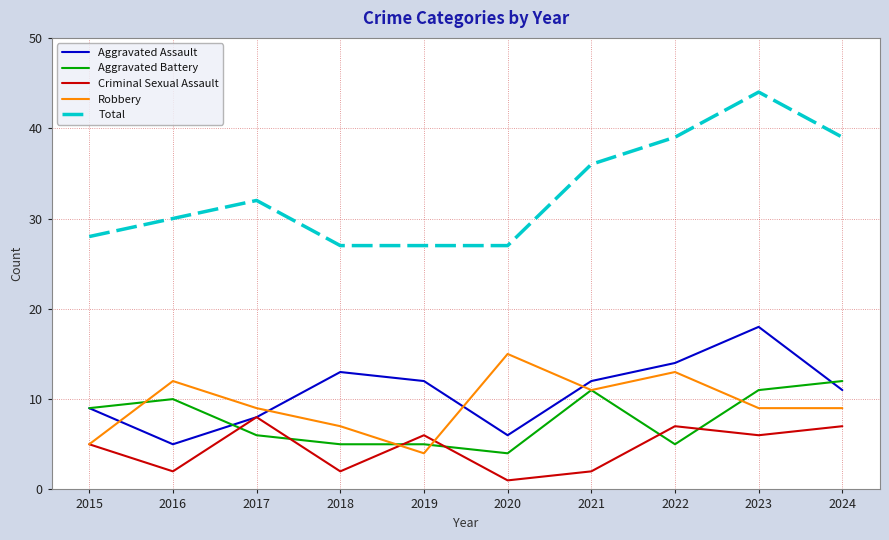

Which category has the highest value in the Total series?

2023